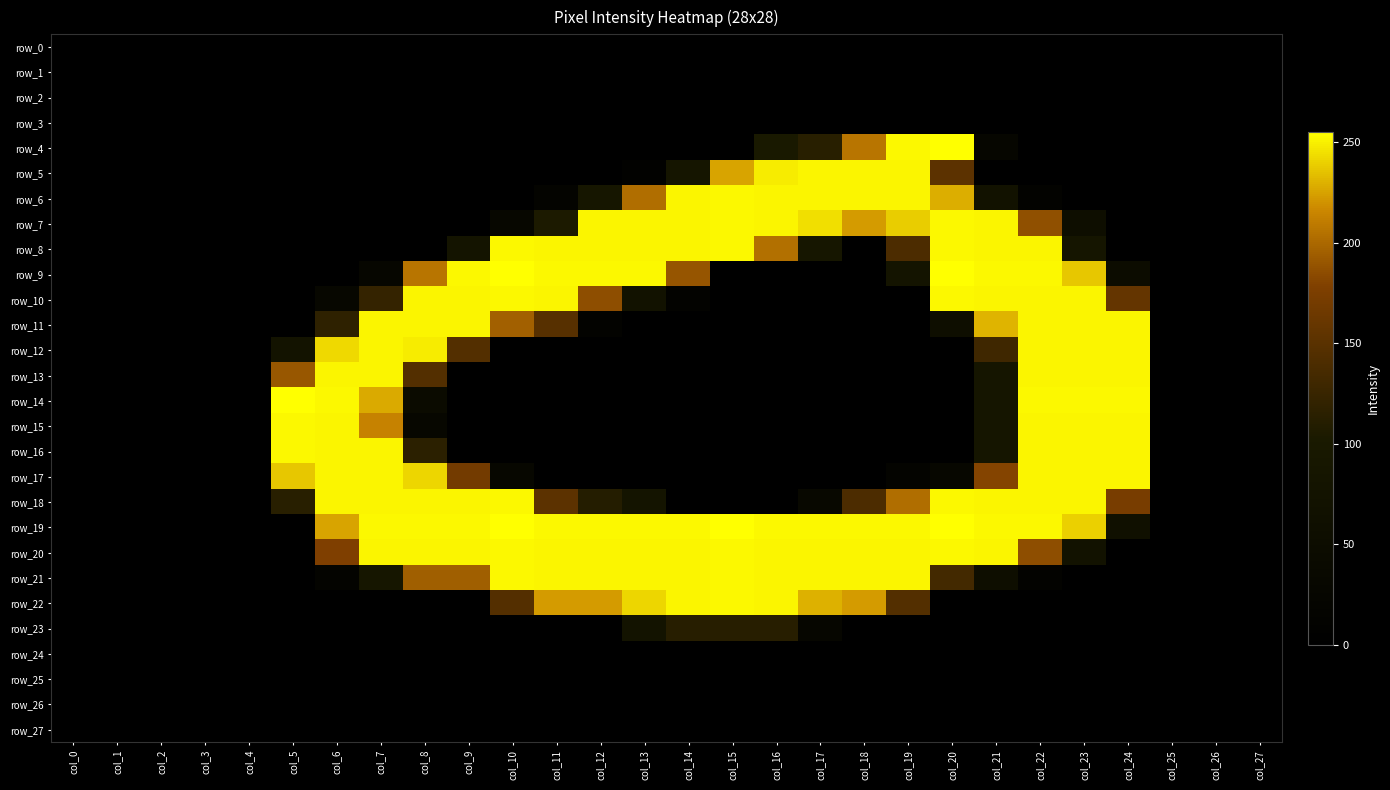

Which category has the lowest value in the row_27 series?

col_0